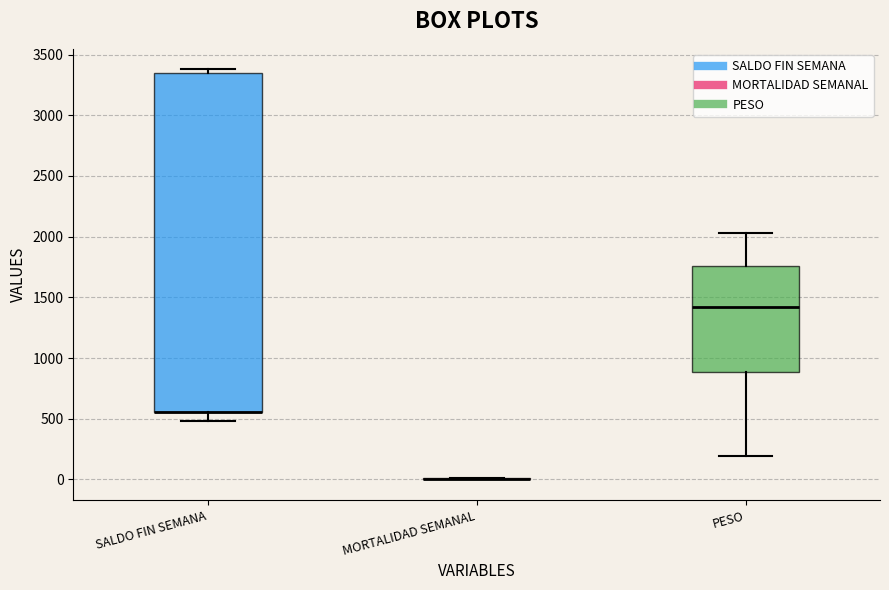

Comparing the boxes themselves (not the whiskers), which one is the tallest?

SALDO FIN SEMANA